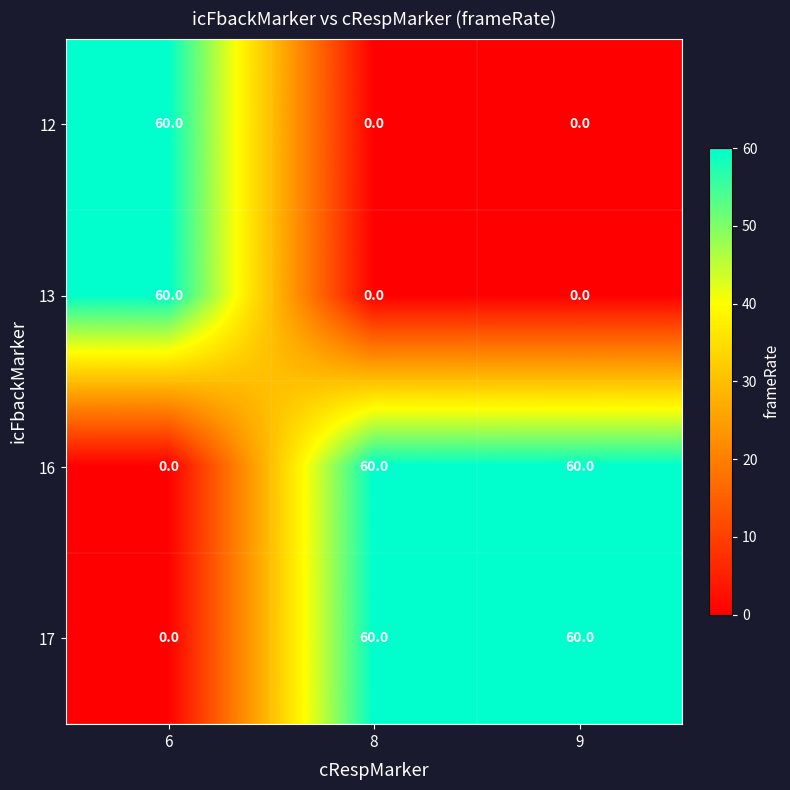

What is the difference between the second highest and minimum values in the 16 series?

60